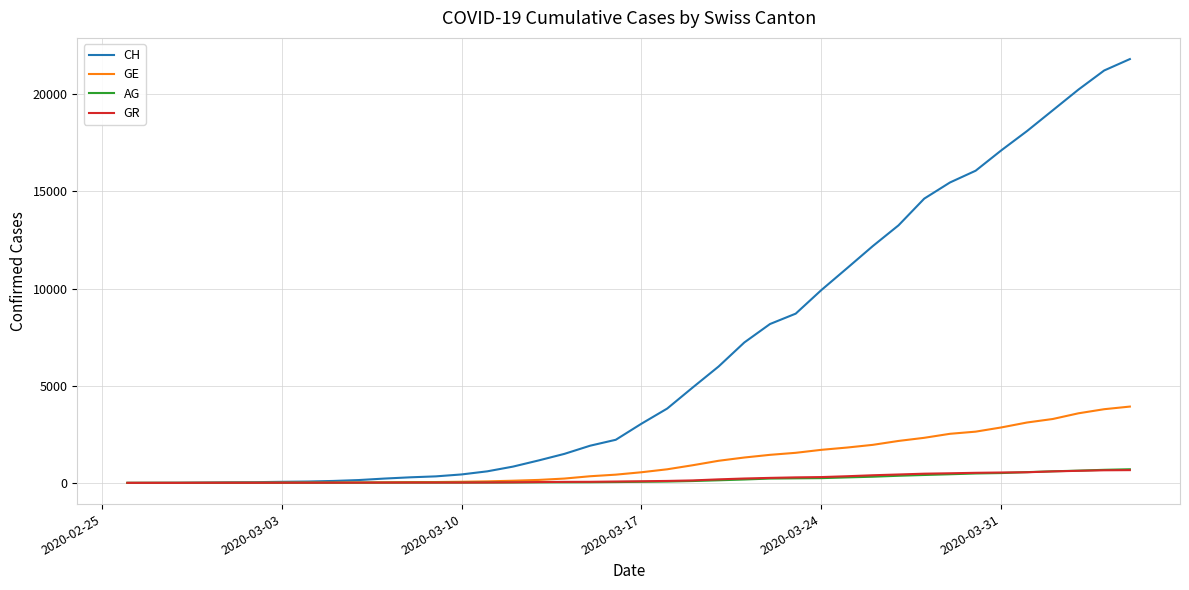

What is the maximum value for AG?

702